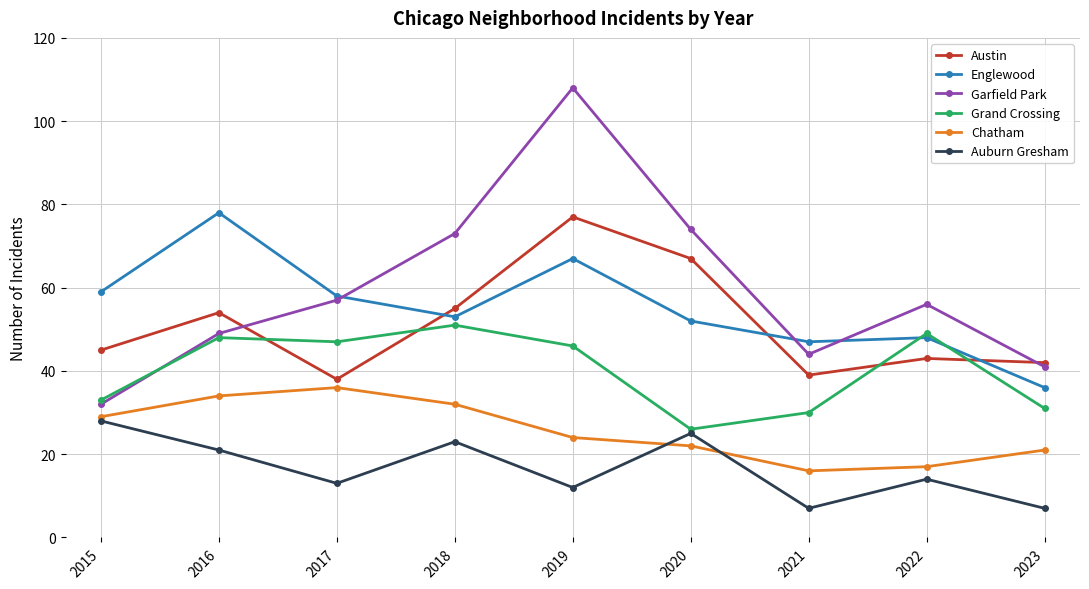

What is the smallest value displayed?

7